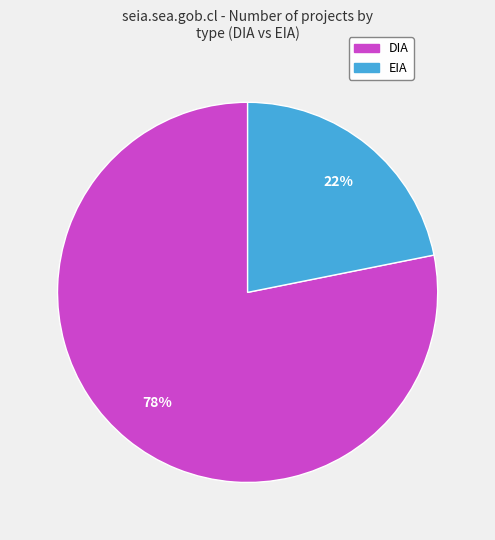

What is the largest slice in the pie chart?

DIA